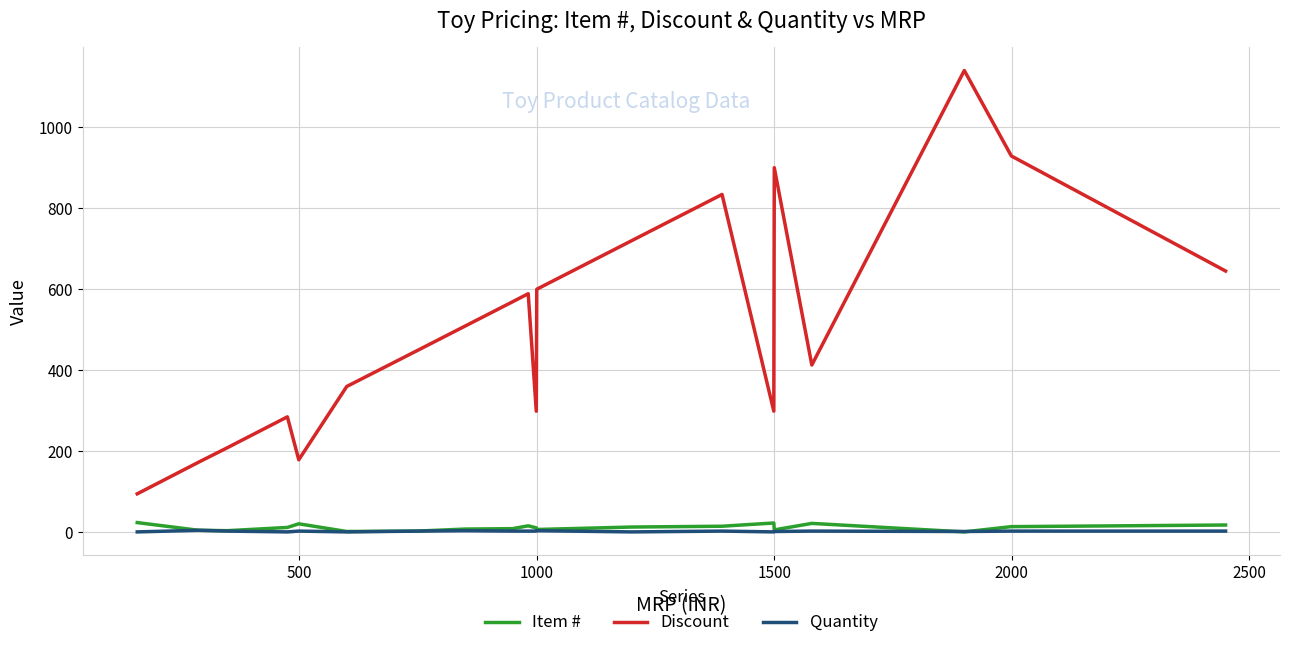

What is the maximum value shown in the chart?

1140